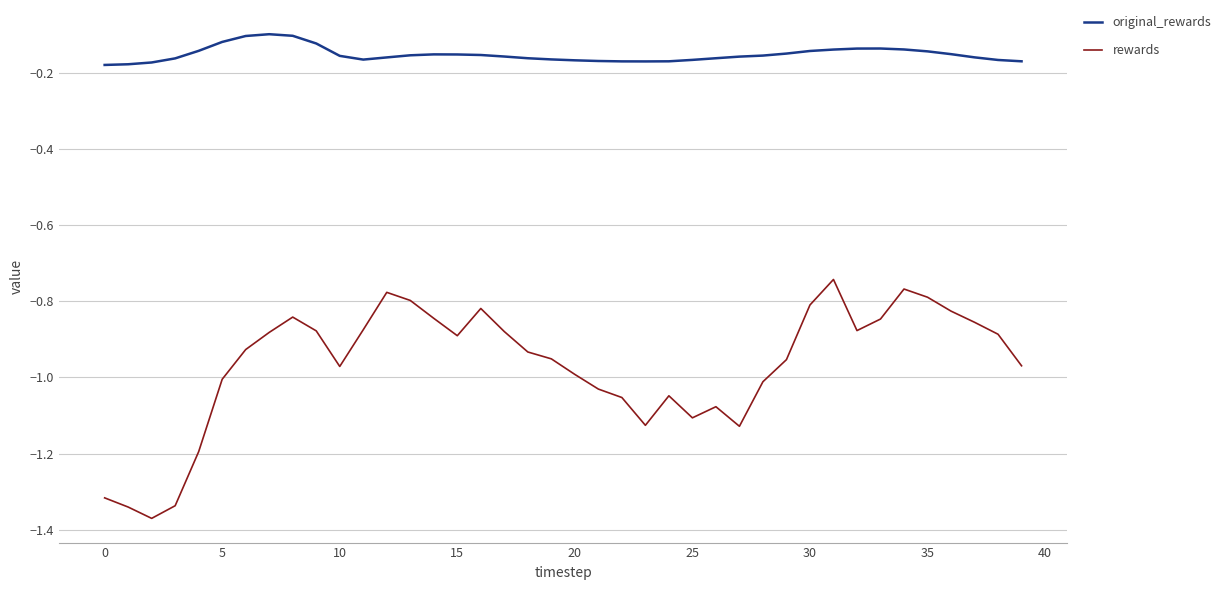

Which series has the largest total across all categories?

original_rewards